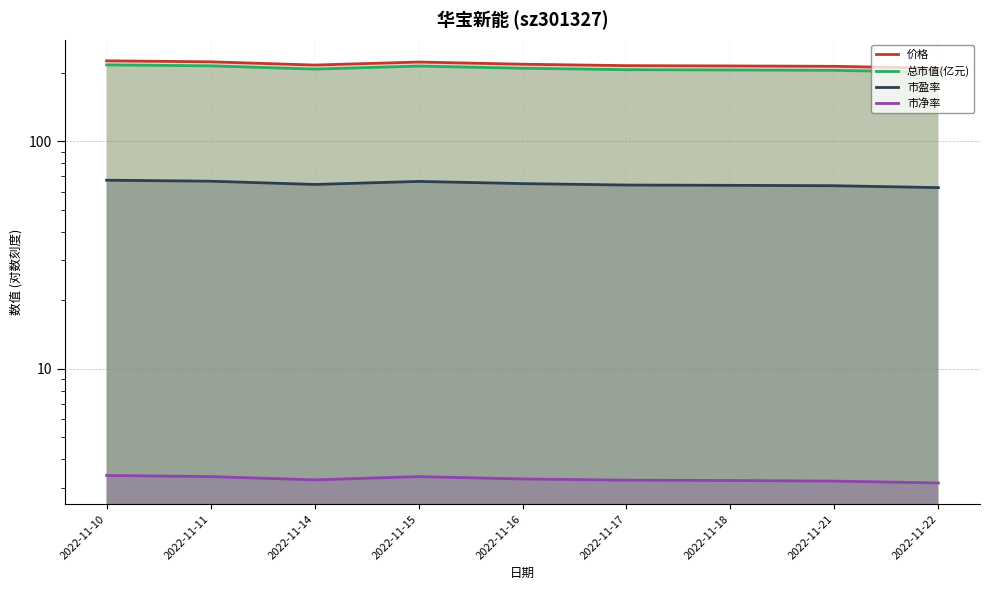

At which category is the sum across all series the highest?

2022-11-10